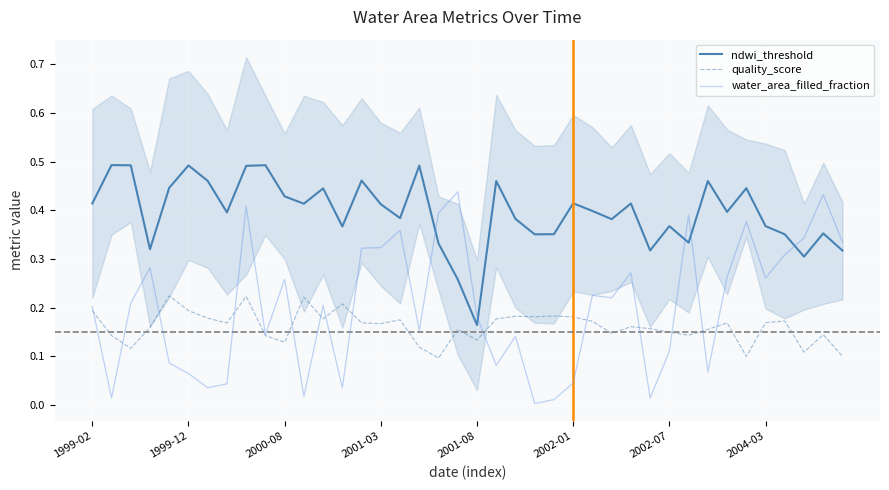

Rank the series at 2002-07 from highest to lowest value.

ndwi_threshold, quality_score, water_area_filled_fraction